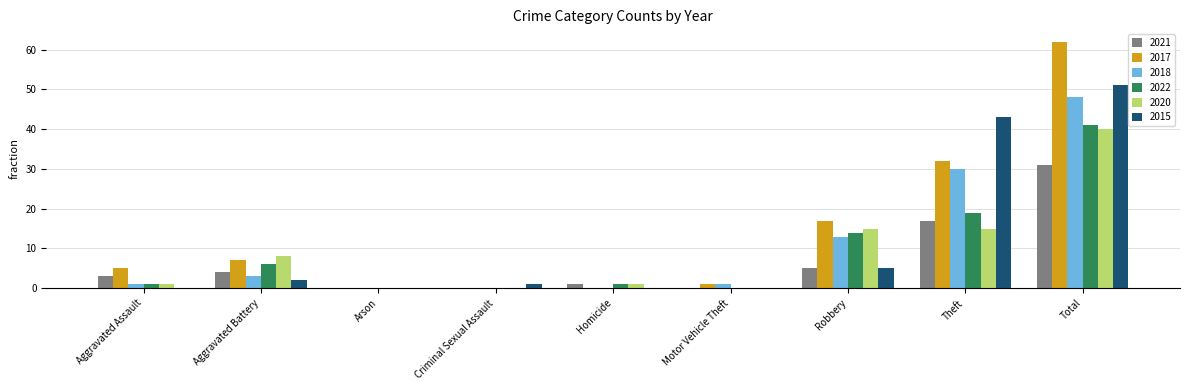

At which label is 2015 closest to 25?

Theft